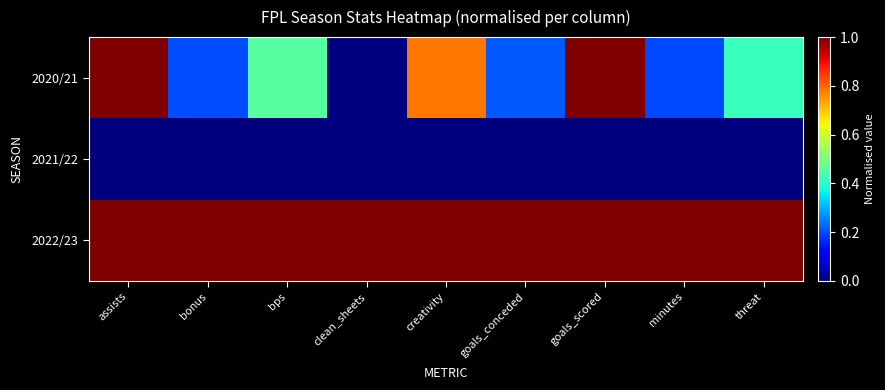

Which series has the largest total across all categories?

2022/23